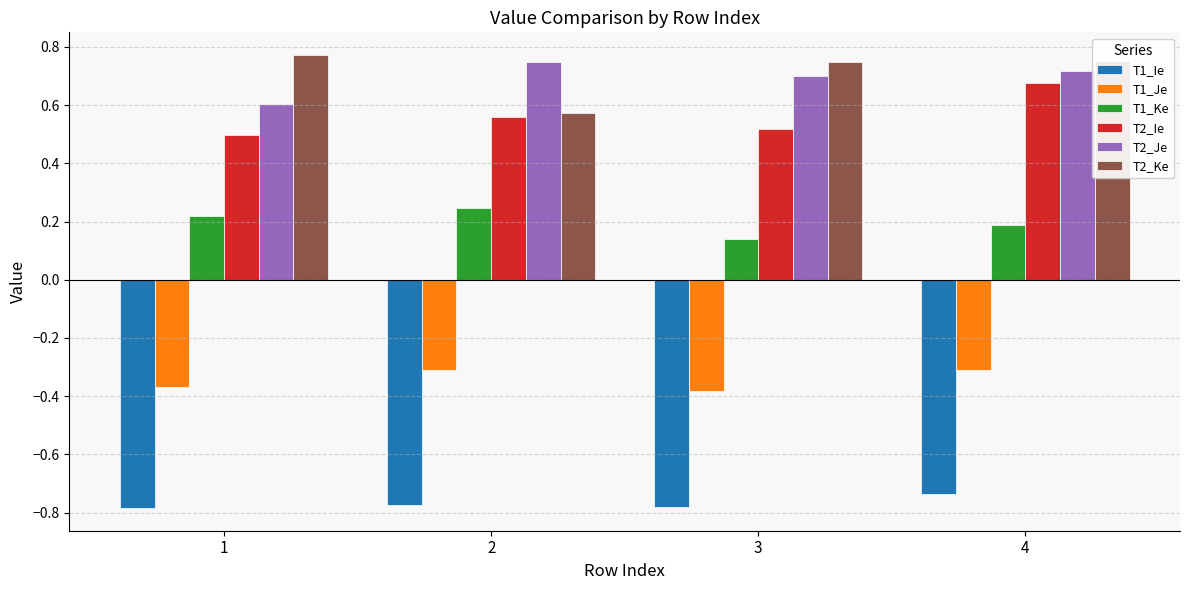

What is the total value across all series at 1?

0.9